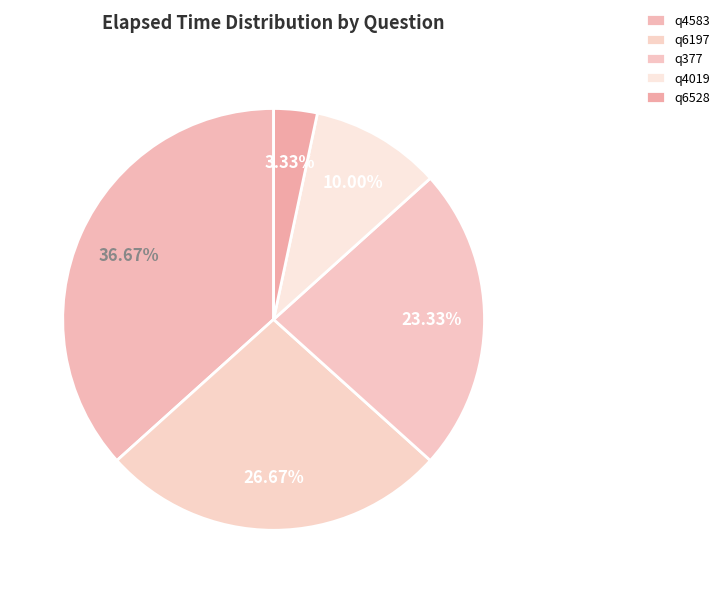

Is it true that q6197 is 36% of the pie?

False